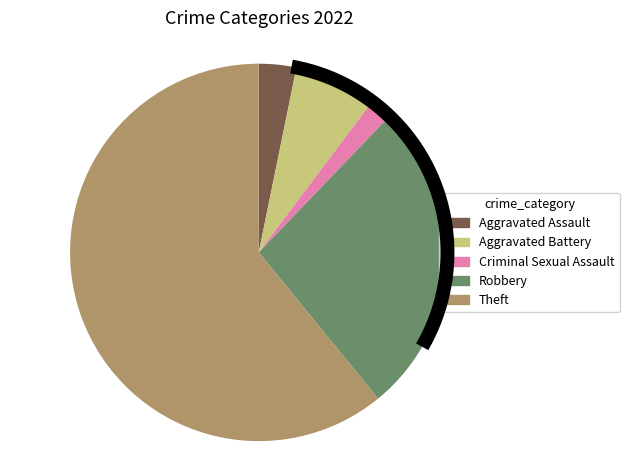

What is the majority slice?

Theft